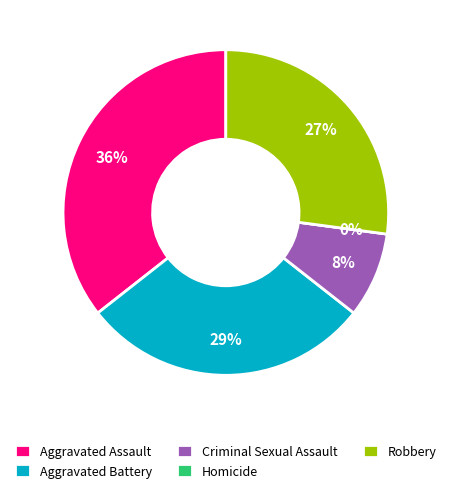

Is there any slice that represents more than half of the pie?

No